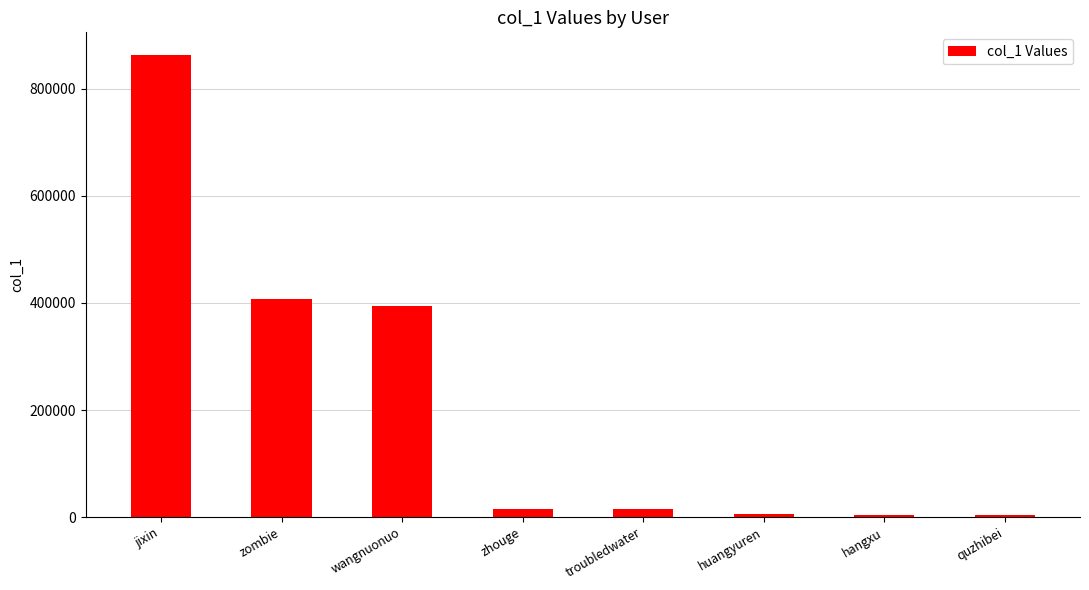

Where is the data nearest to the value 432855?

zombie